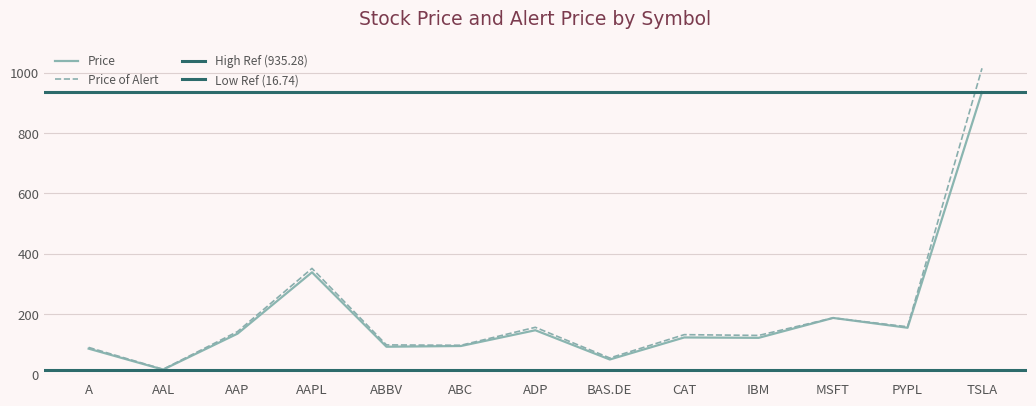

What is the label of the 6th point from the right?

BAS.DE